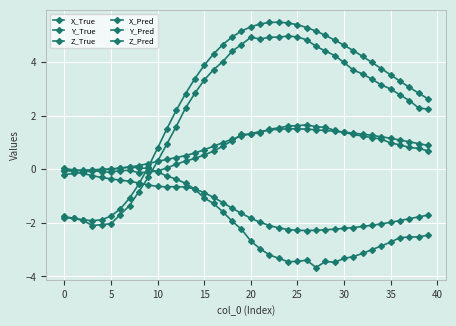

What is the label of the 23rd point from the left?

22